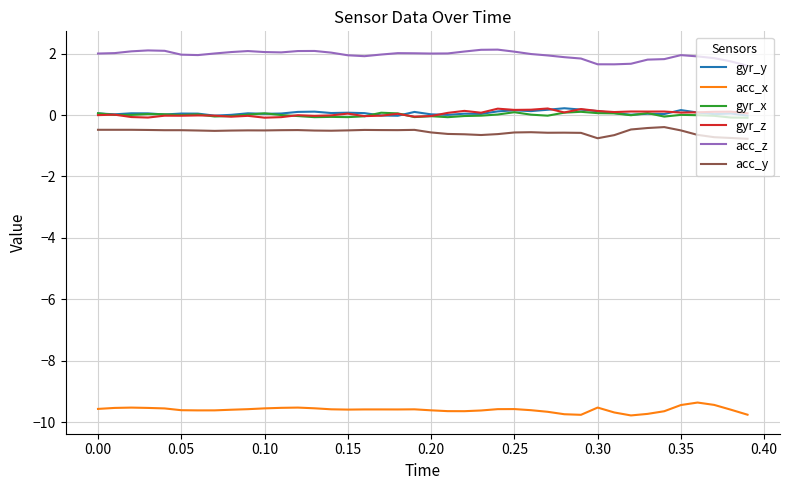

Which series has the largest total across all categories?

acc_z